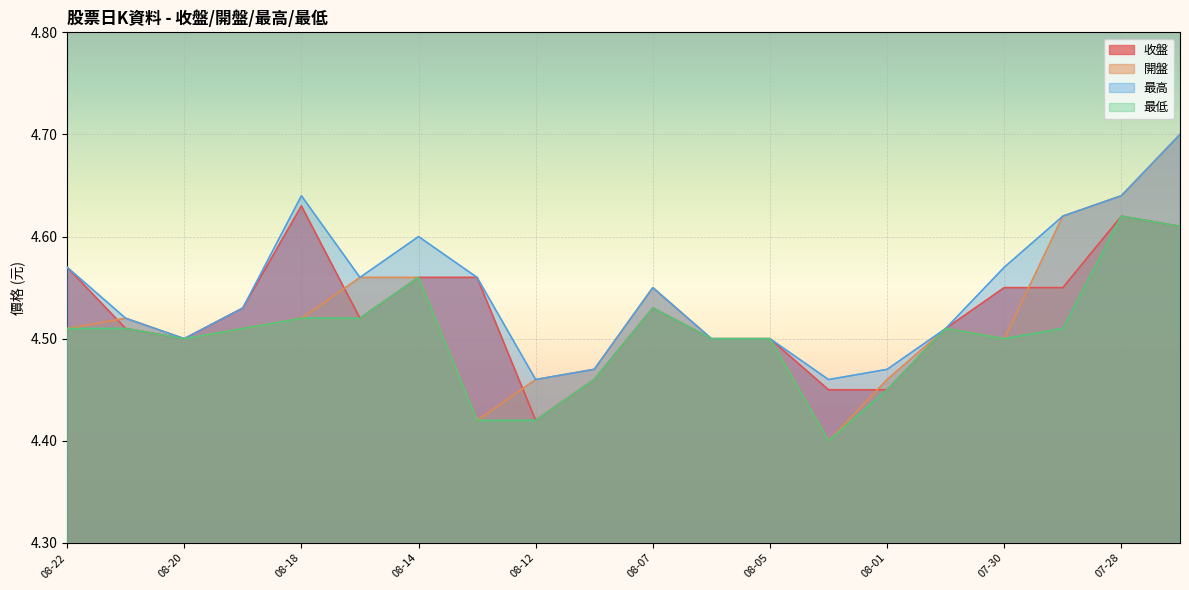

What is the sum of all 最低 values?

90.1